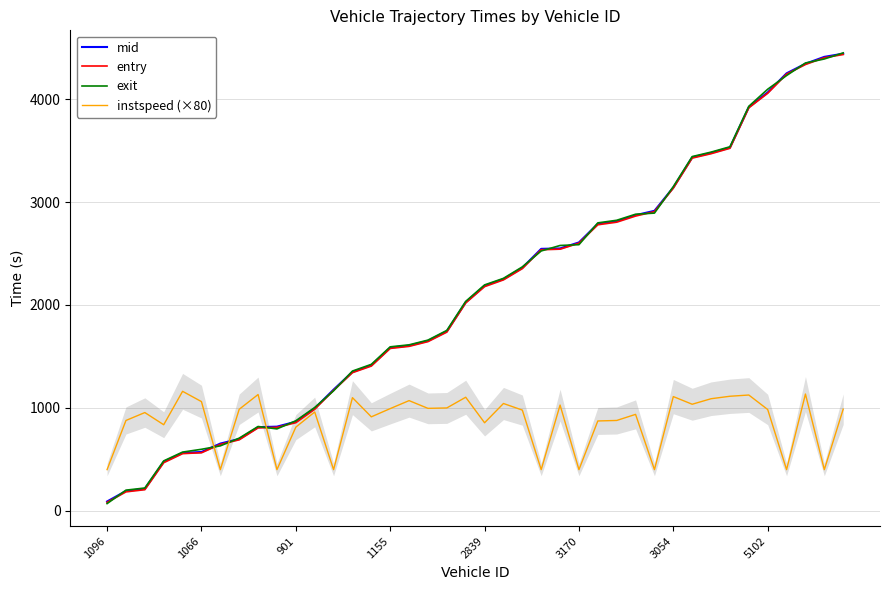

True or false: exit has a value of 272.3 at 1066.

False